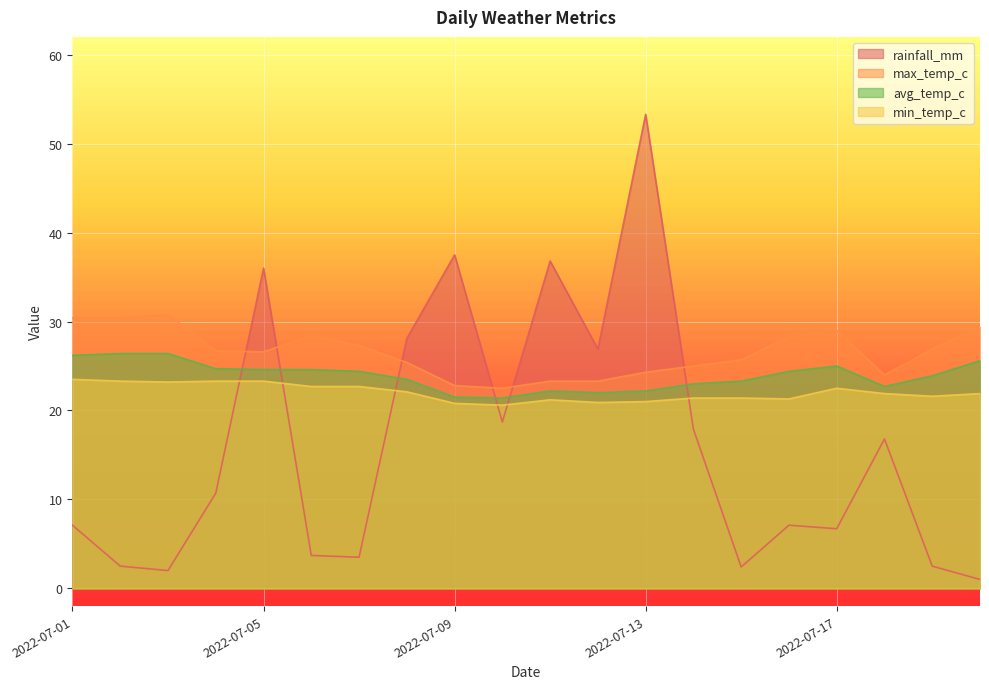

How many data points in max_temp_c are above 26?

11